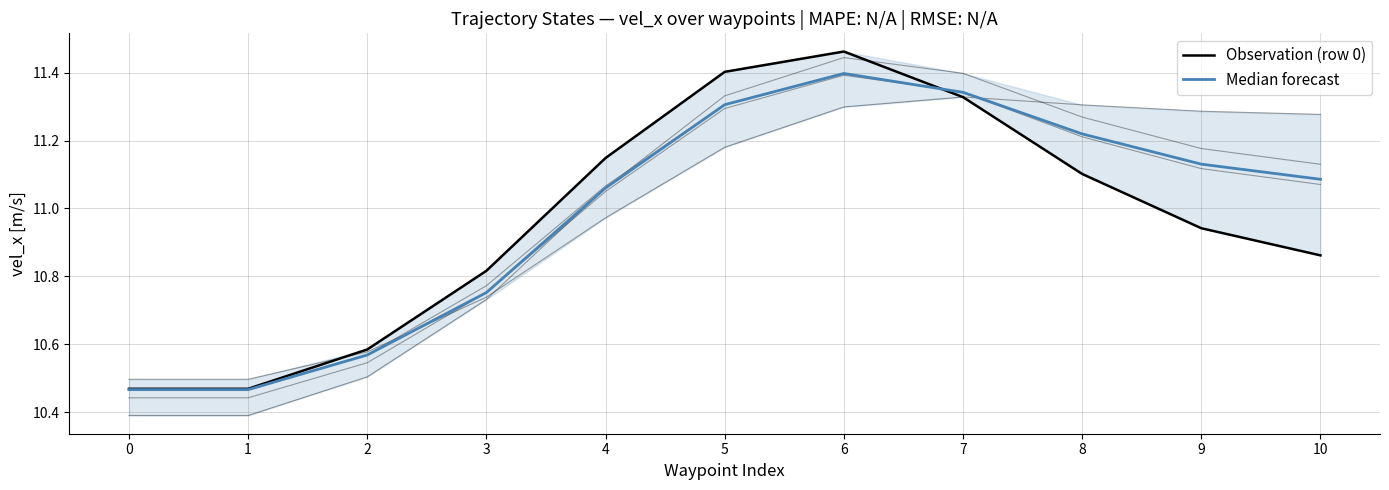

Reading left to right, transcribe all the data shown in this chart.

Observation (row 0): 0=10.5	1=10.5	2=10.6	3=10.8	4=11.1	5=11.4	6=11.5	7=11.3	8=11.1	9=10.9	10=10.9
Observation (row 1): 0=10.5	1=10.5	2=10.6	3=10.8	4=11.1	5=11.3	6=11.4	7=11.3	8=11.2	9=11.1	10=11.1
Observation (row 2): 0=10.4	1=10.4	2=10.5	3=10.7	4=11.1	5=11.3	6=11.4	7=11.4	8=11.3	9=11.2	10=11.1
Observation (row 3): 0=10.4	1=10.4	2=10.5	3=10.8	4=11.1	5=11.3	6=11.4	7=11.3	8=11.2	9=11.1	10=11.1
Observation (row 4): 0=10.5	1=10.5	2=10.6	3=10.7	4=11.0	5=11.2	6=11.3	7=11.3	8=11.3	9=11.3	10=11.3
Median forecast: 0=10.5	1=10.5	2=10.6	3=10.8	4=11.1	5=11.3	6=11.4	7=11.3	8=11.2	9=11.1	10=11.1